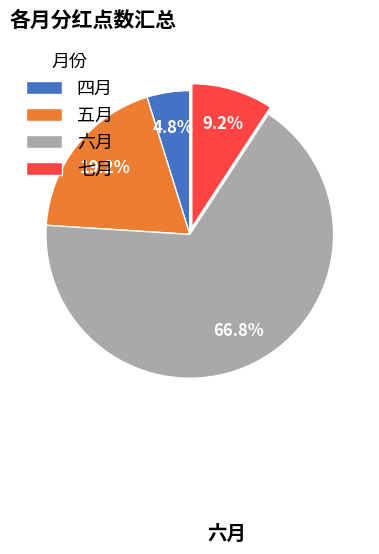

Which has a higher value, 五月 or 四月?

五月